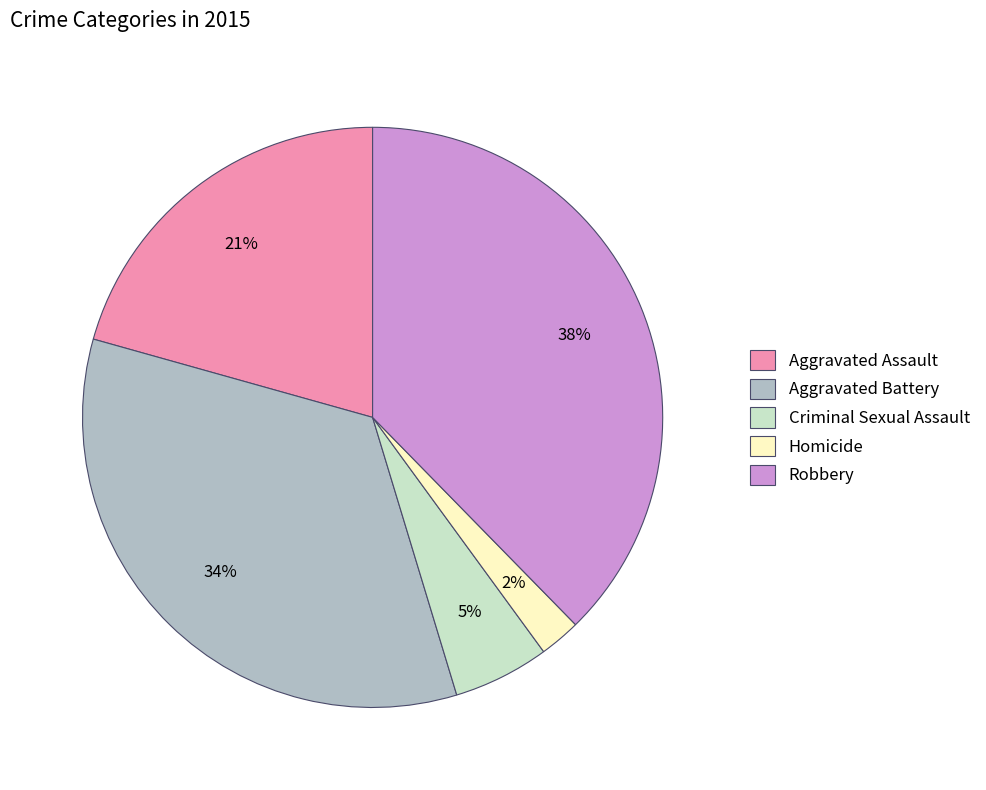

To the nearest percent, what is the difference between the Aggravated Battery and Criminal Sexual Assault slice percentages?

29%